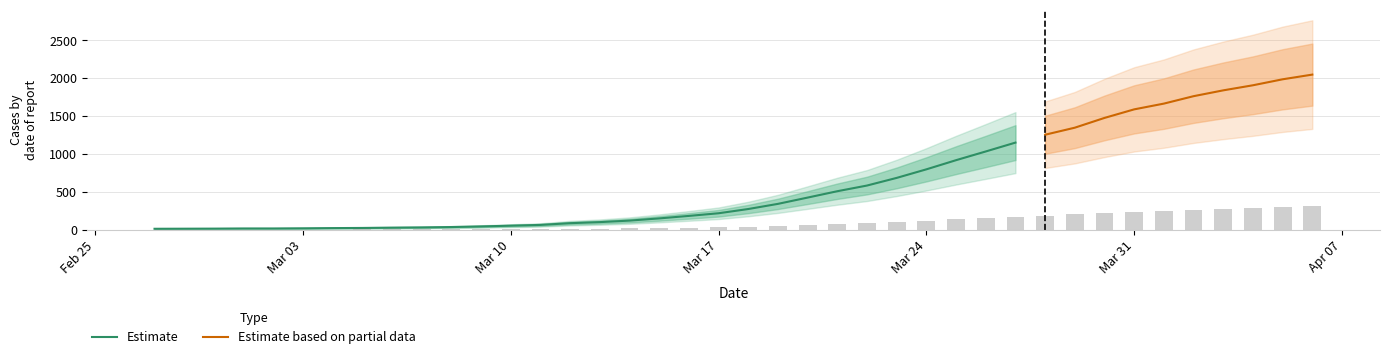

What is the difference between the second highest and minimum values?

1974